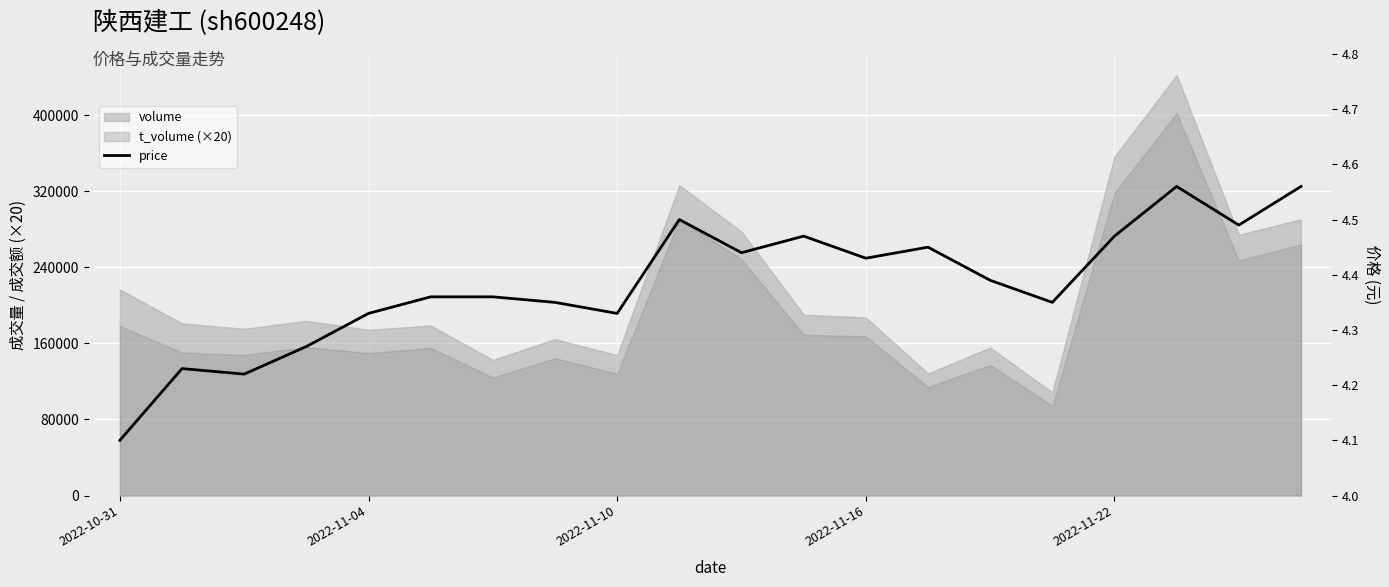

What is the difference between the maximum and minimum values?

0.5